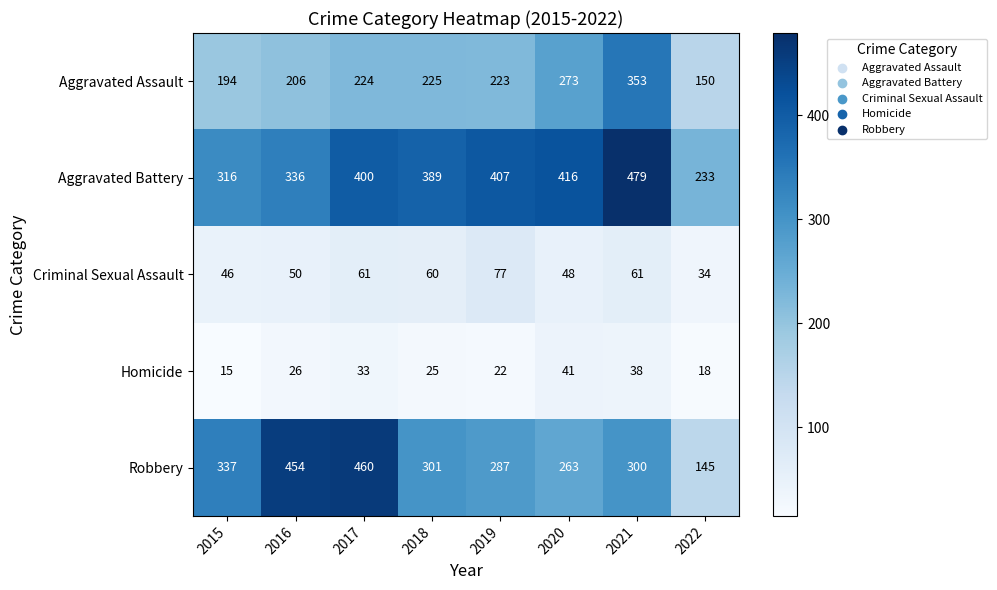

What is the total value across all series at 2020?

1041